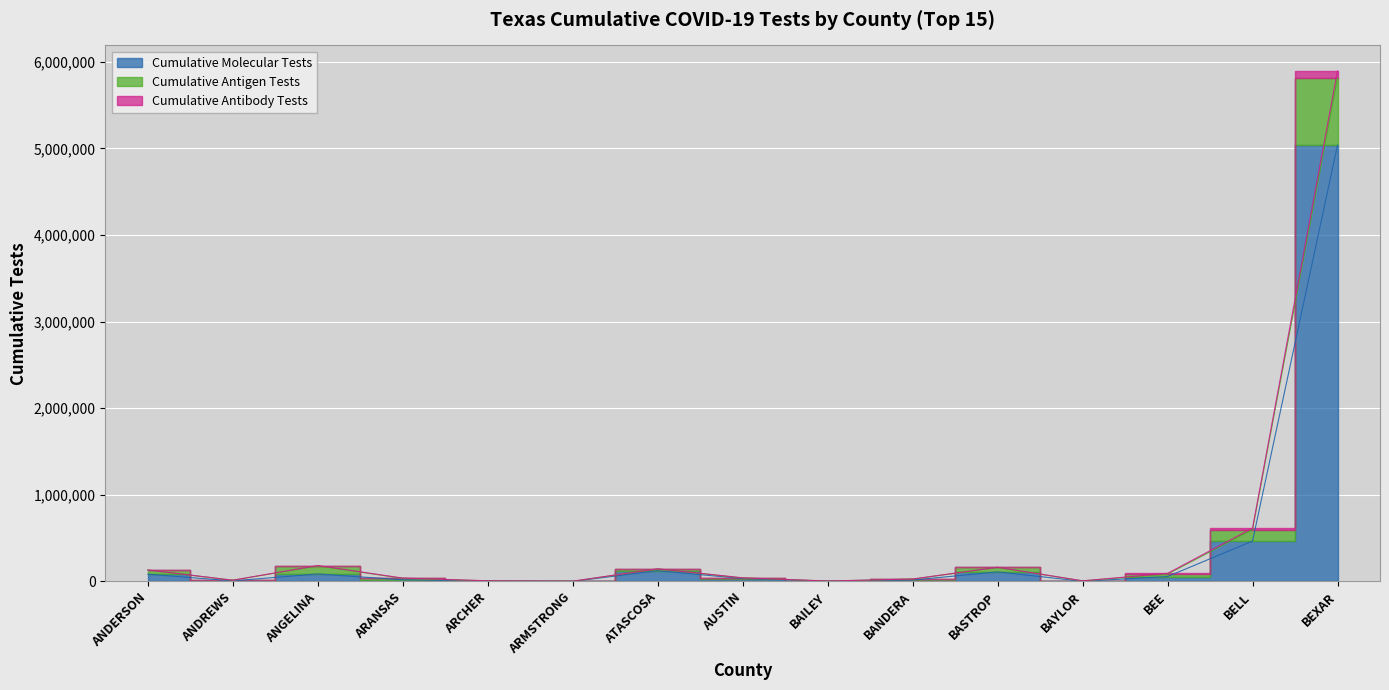

True or false: Cumulative Antibody Tests has a value of 9677877 at BEXAR.

False